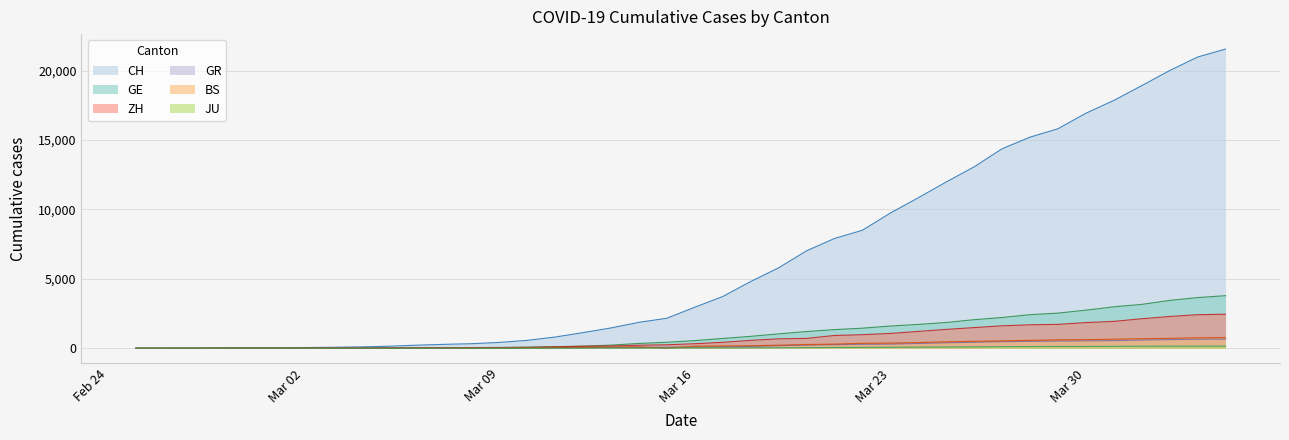

How many interior local peaks does the BS series have?

1